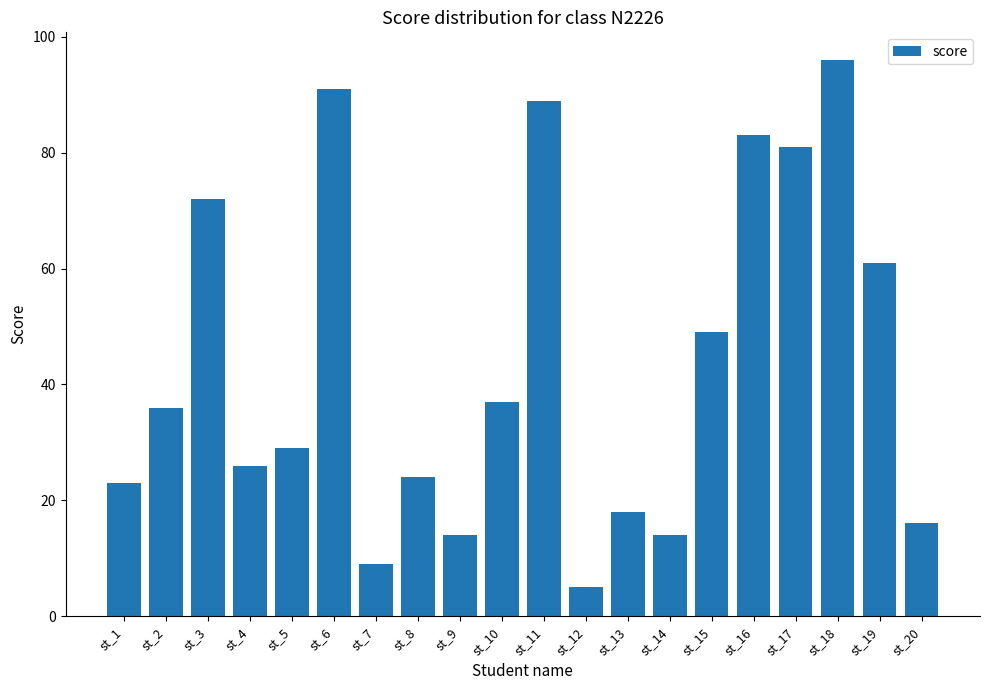

Read the value at st_3, to the nearest 5.

70